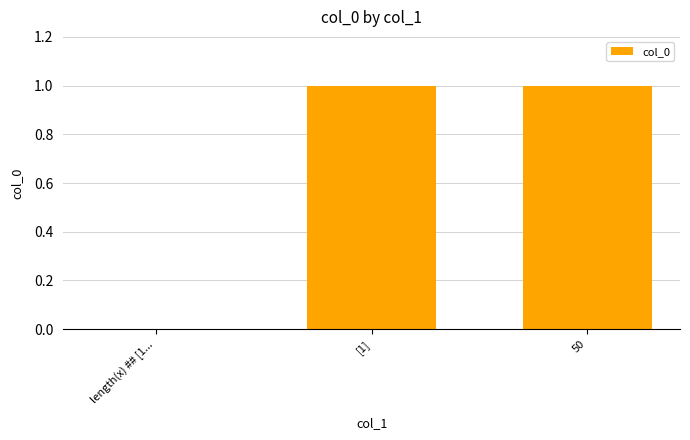

At which label is the value closest to 0?

length(x) ## [1...